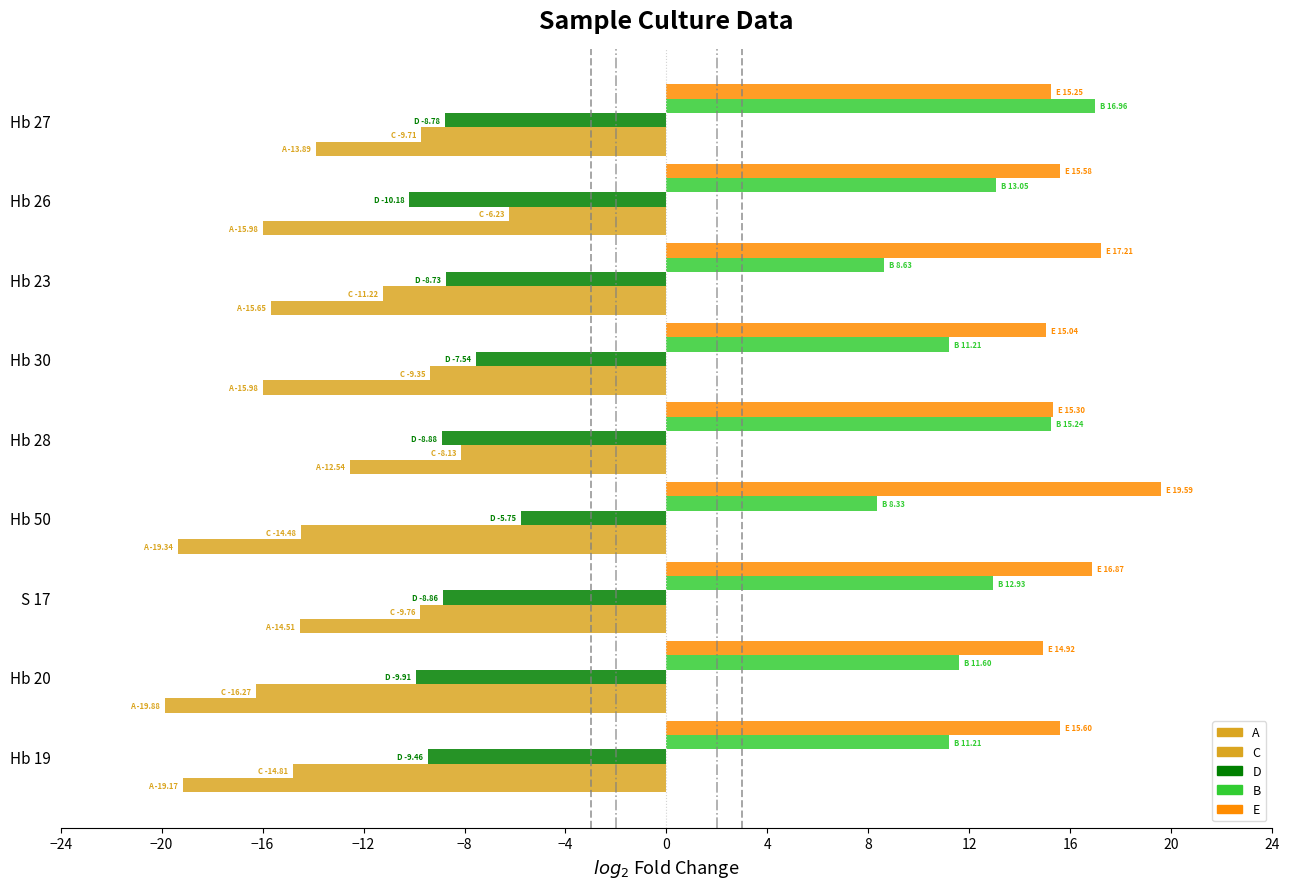

Which series has the widest spread of values?

C